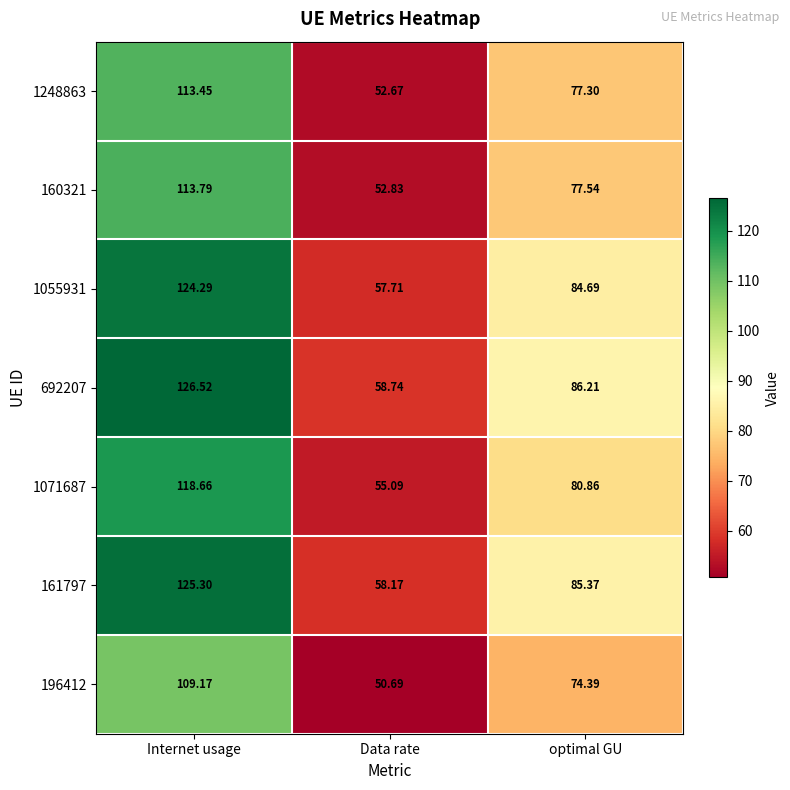

Where does the 196412 series first go above 74?

Internet usage